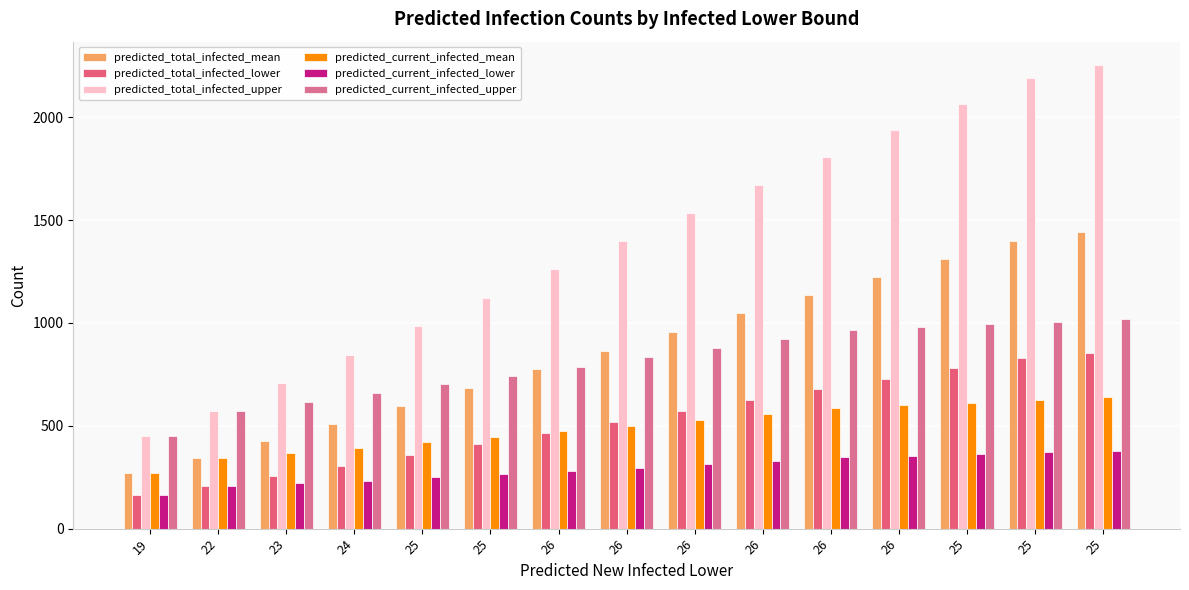

How many series are shown in this chart?

6